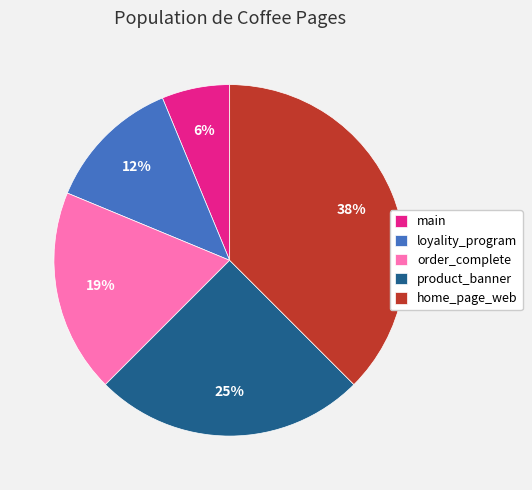

How many slices are in this pie chart?

5